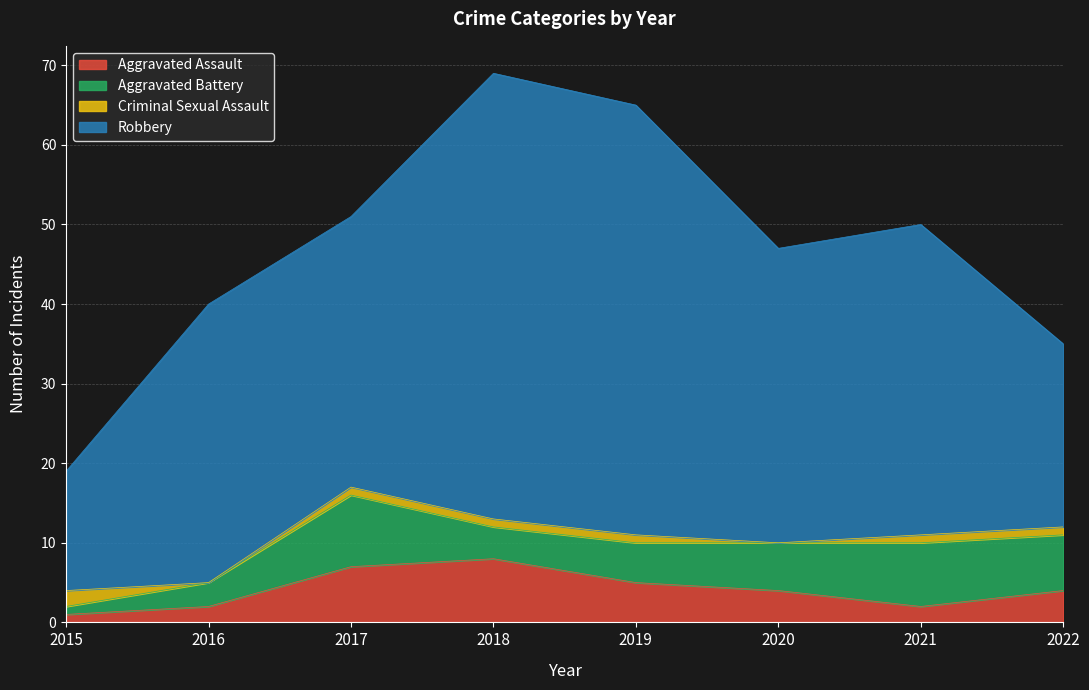

Reading left to right, transcribe all the data shown in this chart.

Aggravated Assault: 2015=1	2016=2	2017=7	2018=8	2019=5	2020=4	2021=2	2022=4
Aggravated Battery: 2015=1	2016=3	2017=9	2018=4	2019=5	2020=6	2021=8	2022=7
Criminal Sexual Assault: 2015=2	2016=0	2017=1	2018=1	2019=1	2020=0	2021=1	2022=1
Robbery: 2015=15	2016=35	2017=34	2018=56	2019=54	2020=37	2021=39	2022=23